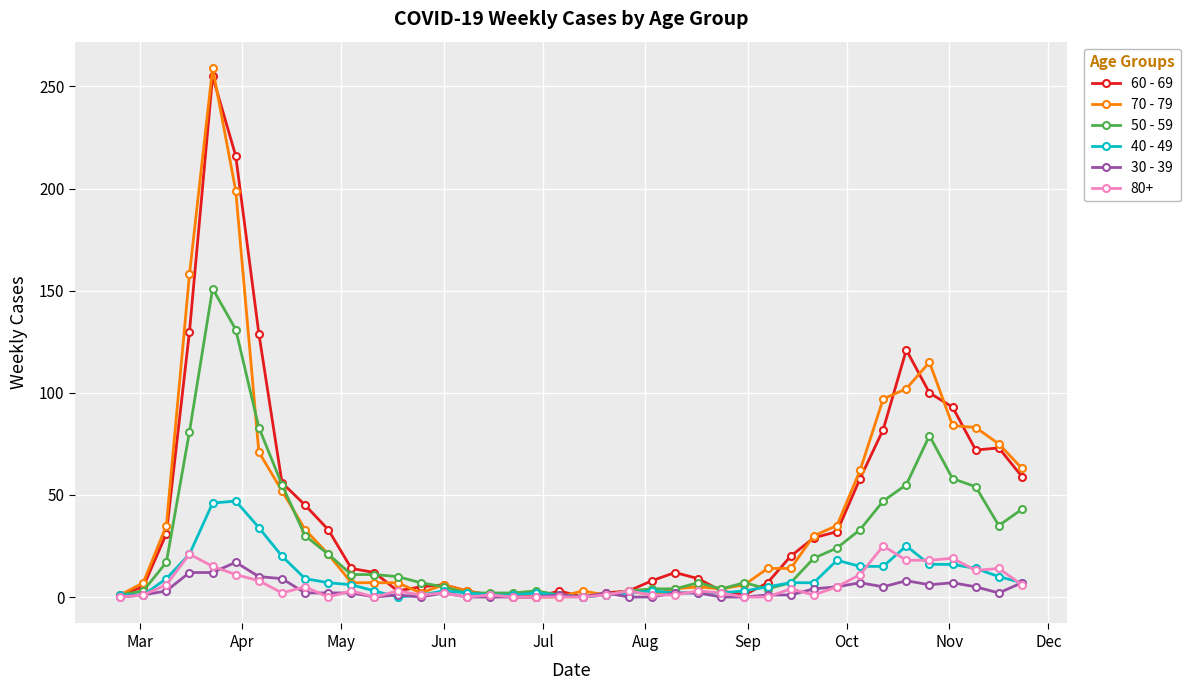

Which series has the largest range (max minus min)?

70 - 79